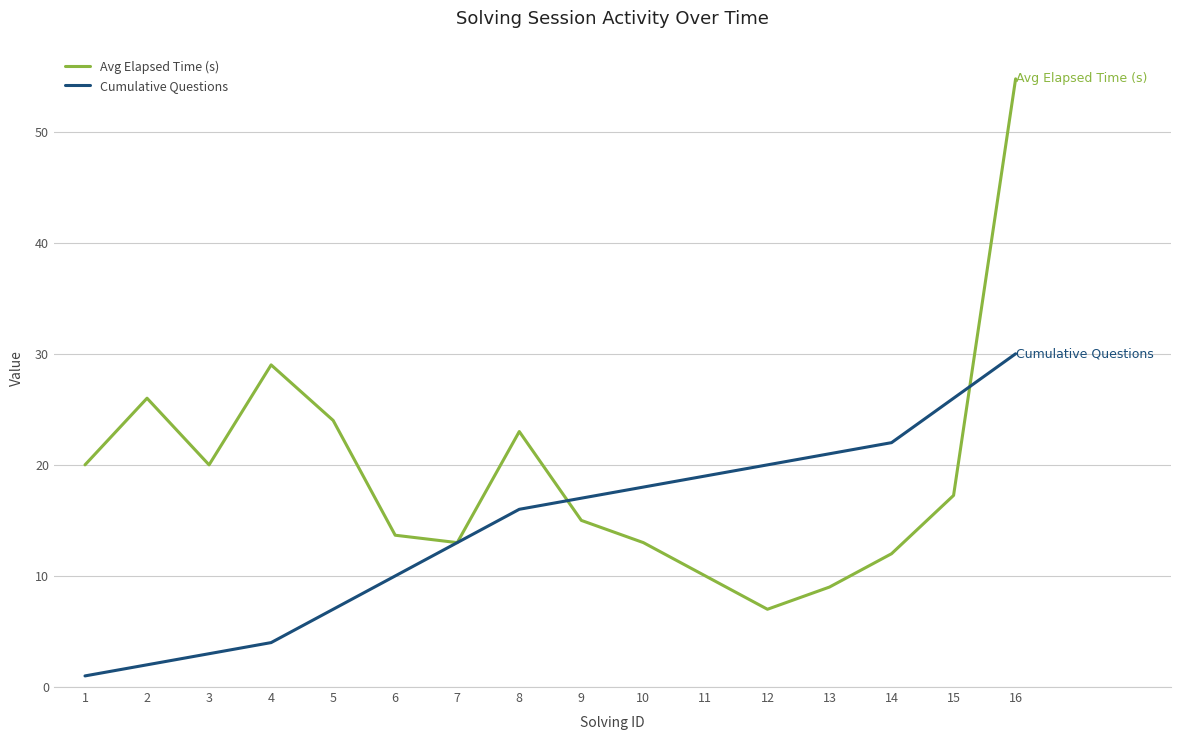

Which series changed the most between 7 and 10?

Cumulative Questions